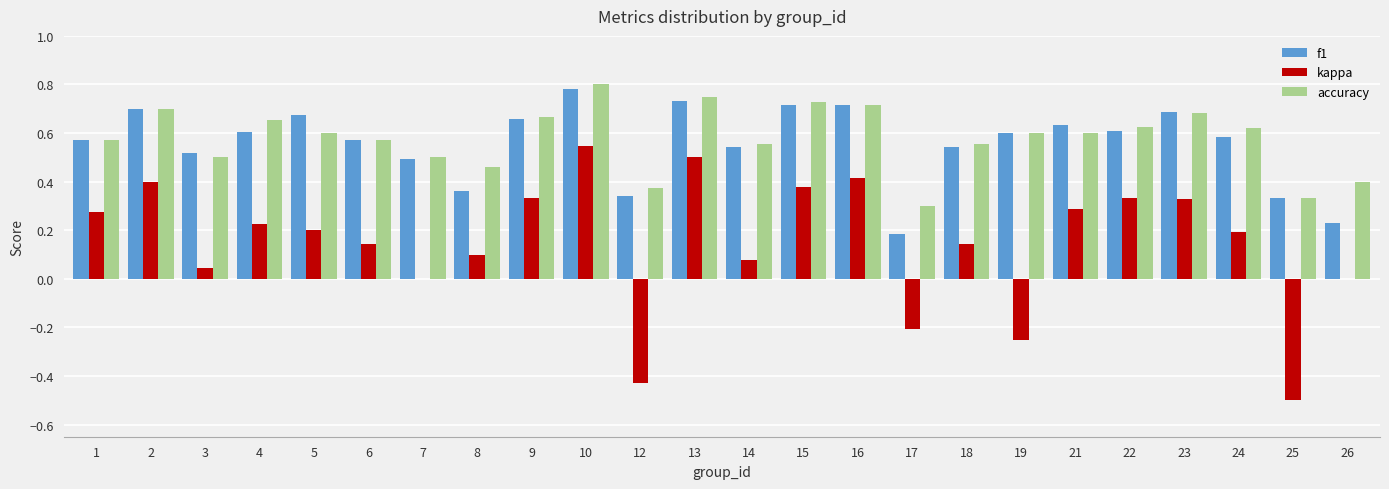

Is the value of f1 at 22 greater than the value of kappa at 22?

Yes